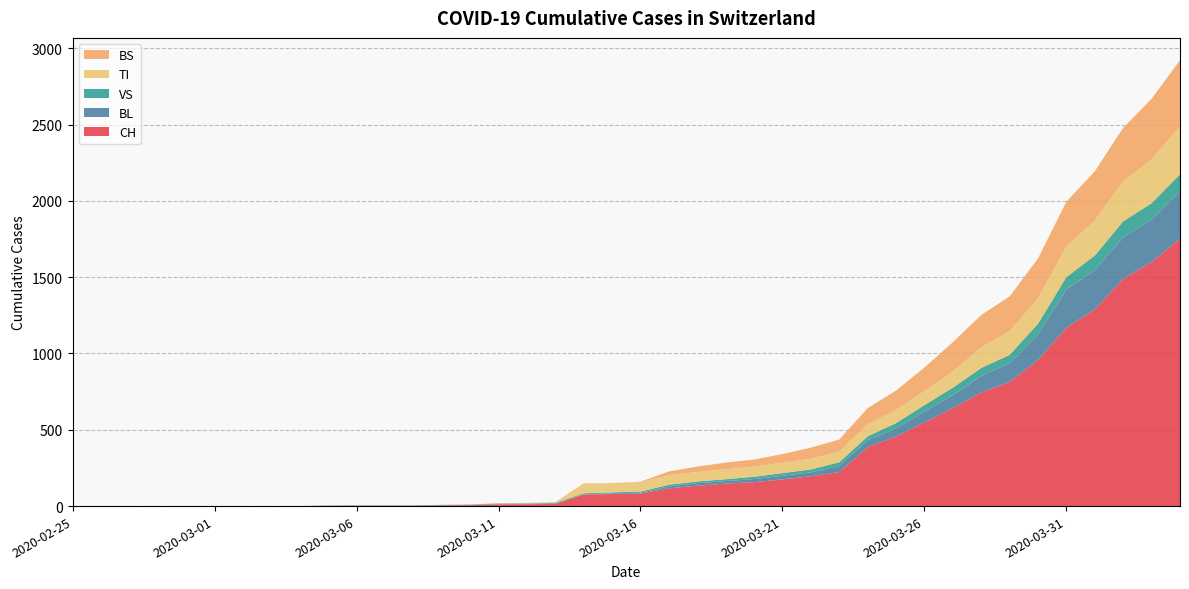

Reading left to right, what are all the values shown in this chart?

CH: 0	0	0	0	0	0	0	0	0	2	3	3	3	5	6	11	12	14	76	79	82	116	134	147	157	175	196	223	386	456	548	642	744	814	957	1169	1288	1490	1599	1753
BL: 0	0	0	0	0	0	0	0	0	0	0	0	0	1	2	2	2	2	2	5	5	13	16	17	20	24	25	40	46	53	73	84	108	123	167	251	258	272	277	309
VS: 0	0	0	0	0	0	0	0	0	2	2	2	2	2	2	3	3	5	6	6	8	11	11	12	15	17	19	24	25	35	41	50	53	54	71	81	96	104	109	112
TI: 0	0	0	0	0	0	0	0	0	0	0	0	0	0	0	0	0	0	61	61	61	62	62	65	67	68	70	71	80	85	91	107	136	155	165	202	229	263	287	314
BS: 0	0	0	0	0	0	0	0	0	0	0	0	0	0	0	4	4	4	4	0	4	25	36	44	46	57	73	78	105	128	155	191	211	228	263	292	323	350	397	434